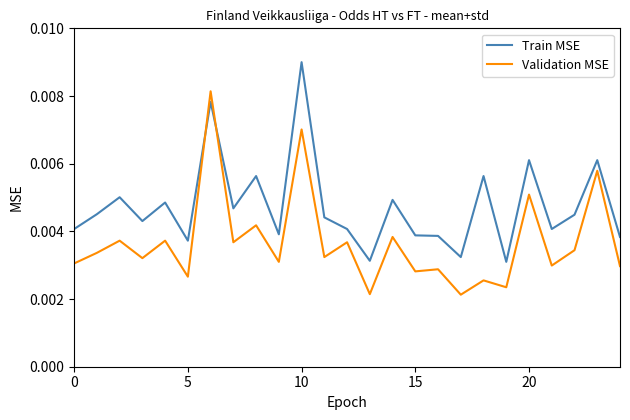

Which series has the largest total across all categories?

Train MSE